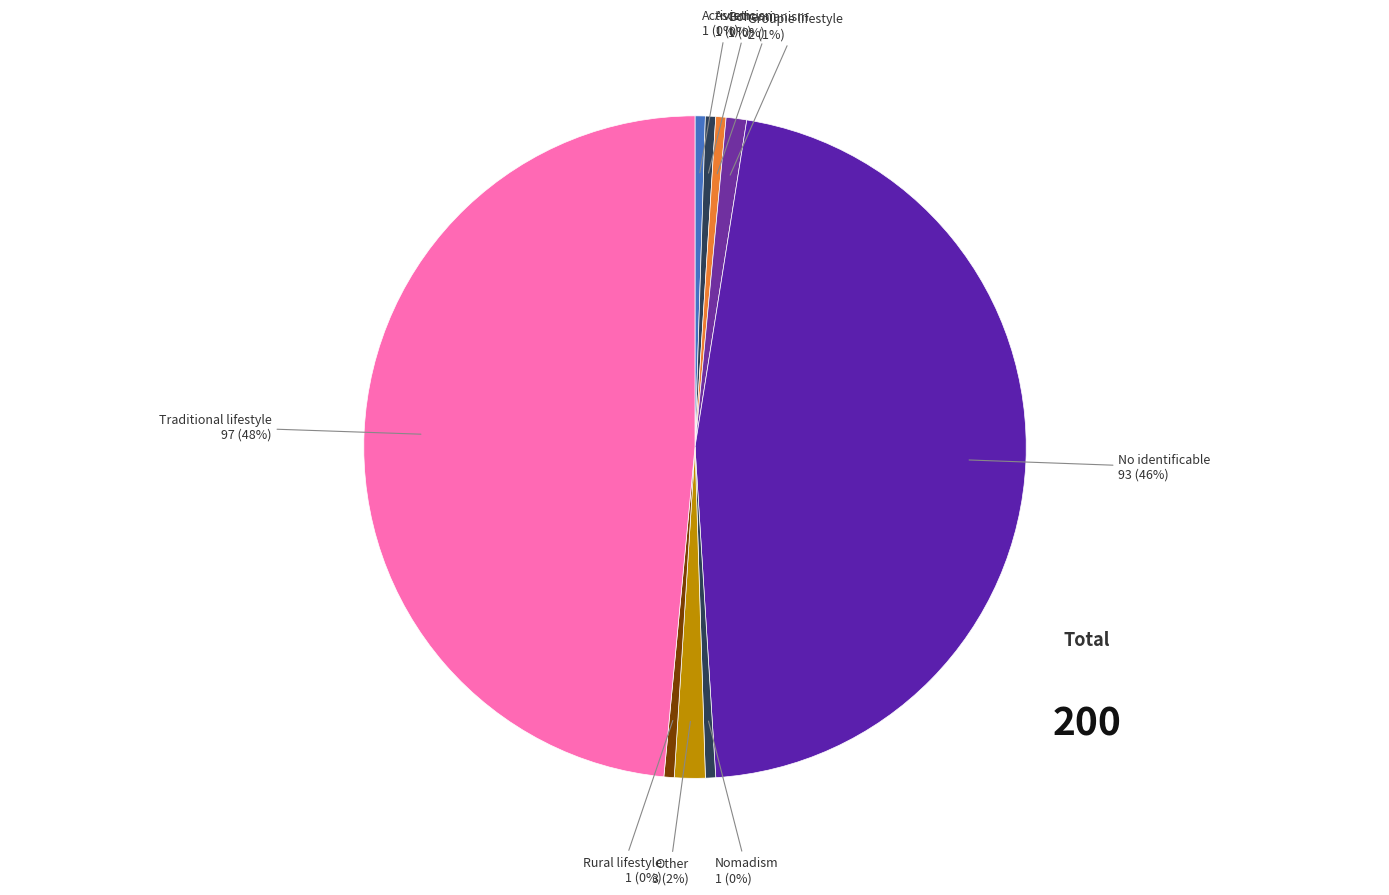

The Other slice represents 2% of the pie. True or false?

True